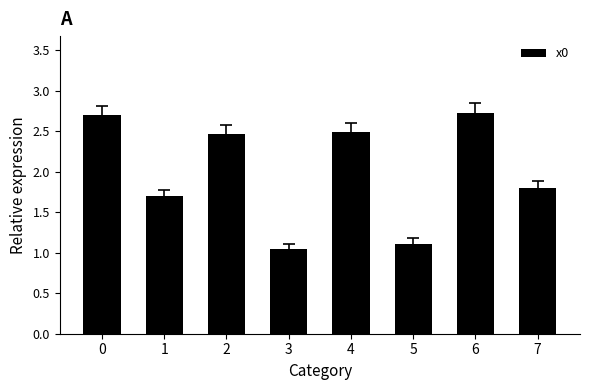

Is it true that the value at 6 is 1.8?

False